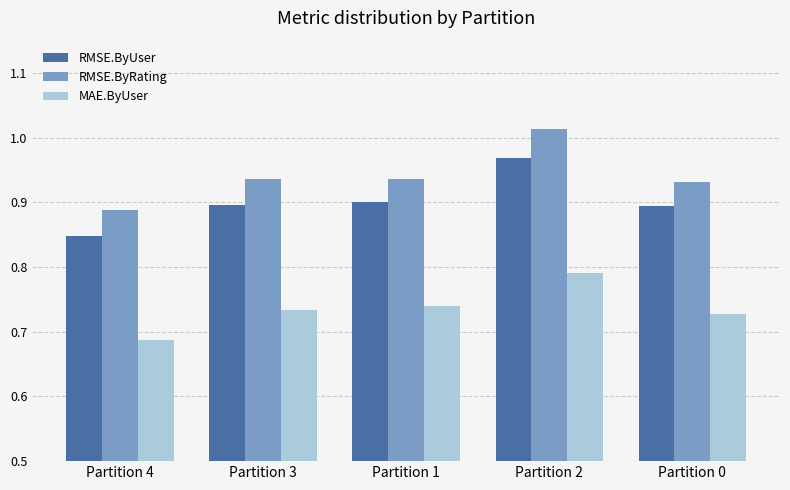

What is the sum of the MAE.ByUser values at Partition 2 and Partition 4?

1.5